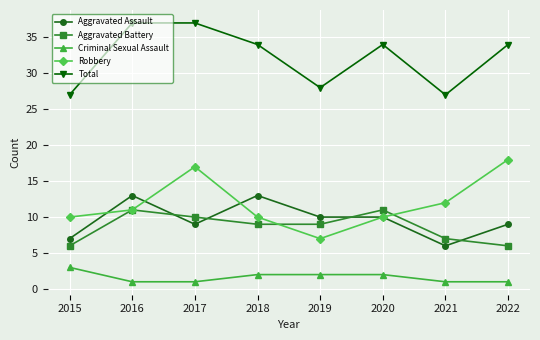

Between 2018 and 2022, which series saw the biggest shift?

Robbery